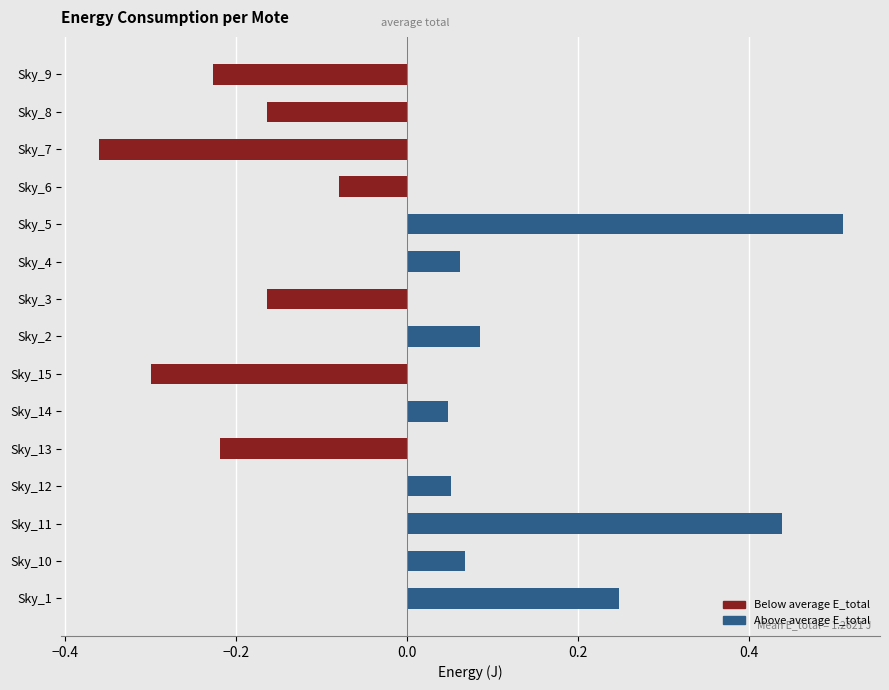

Which label corresponds to the smallest value in the chart?

Sky_7